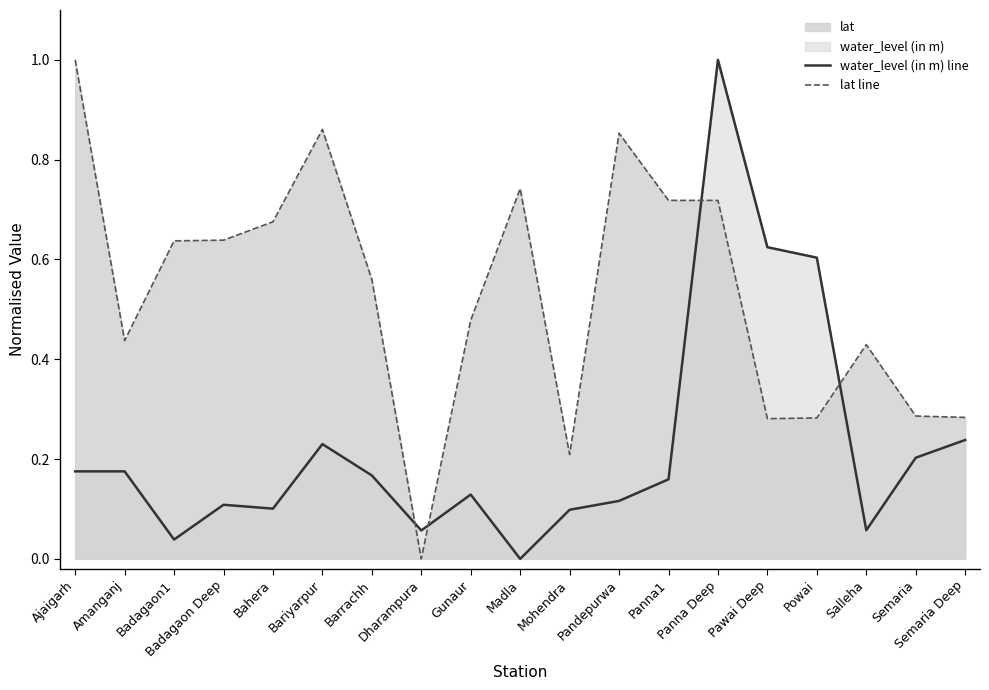

True or false: lat line has more than 0 points higher than both neighbors.

True